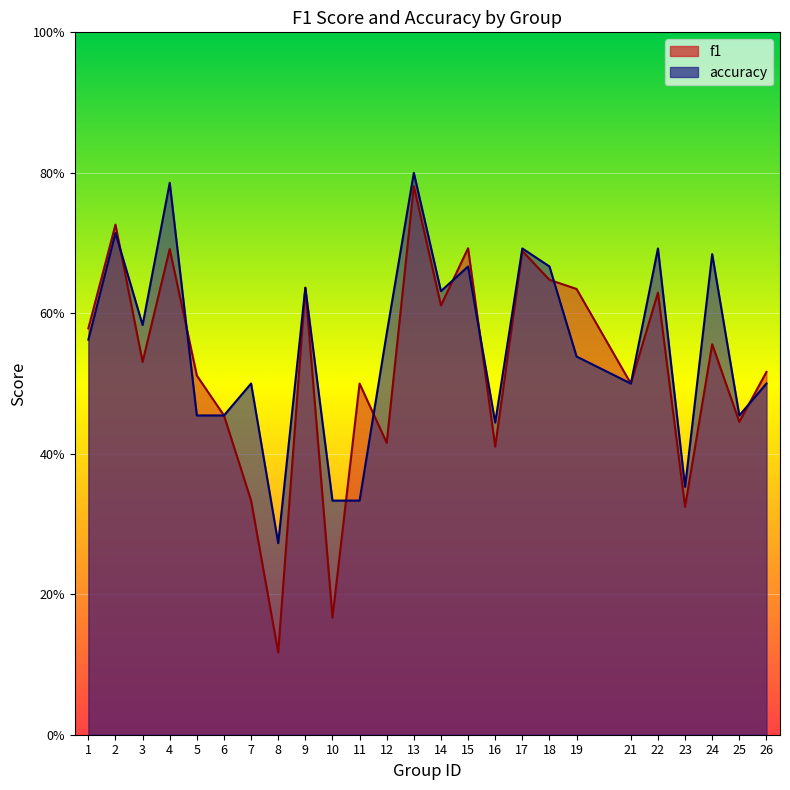

True or false: accuracy has more than 1 interior local peaks.

True